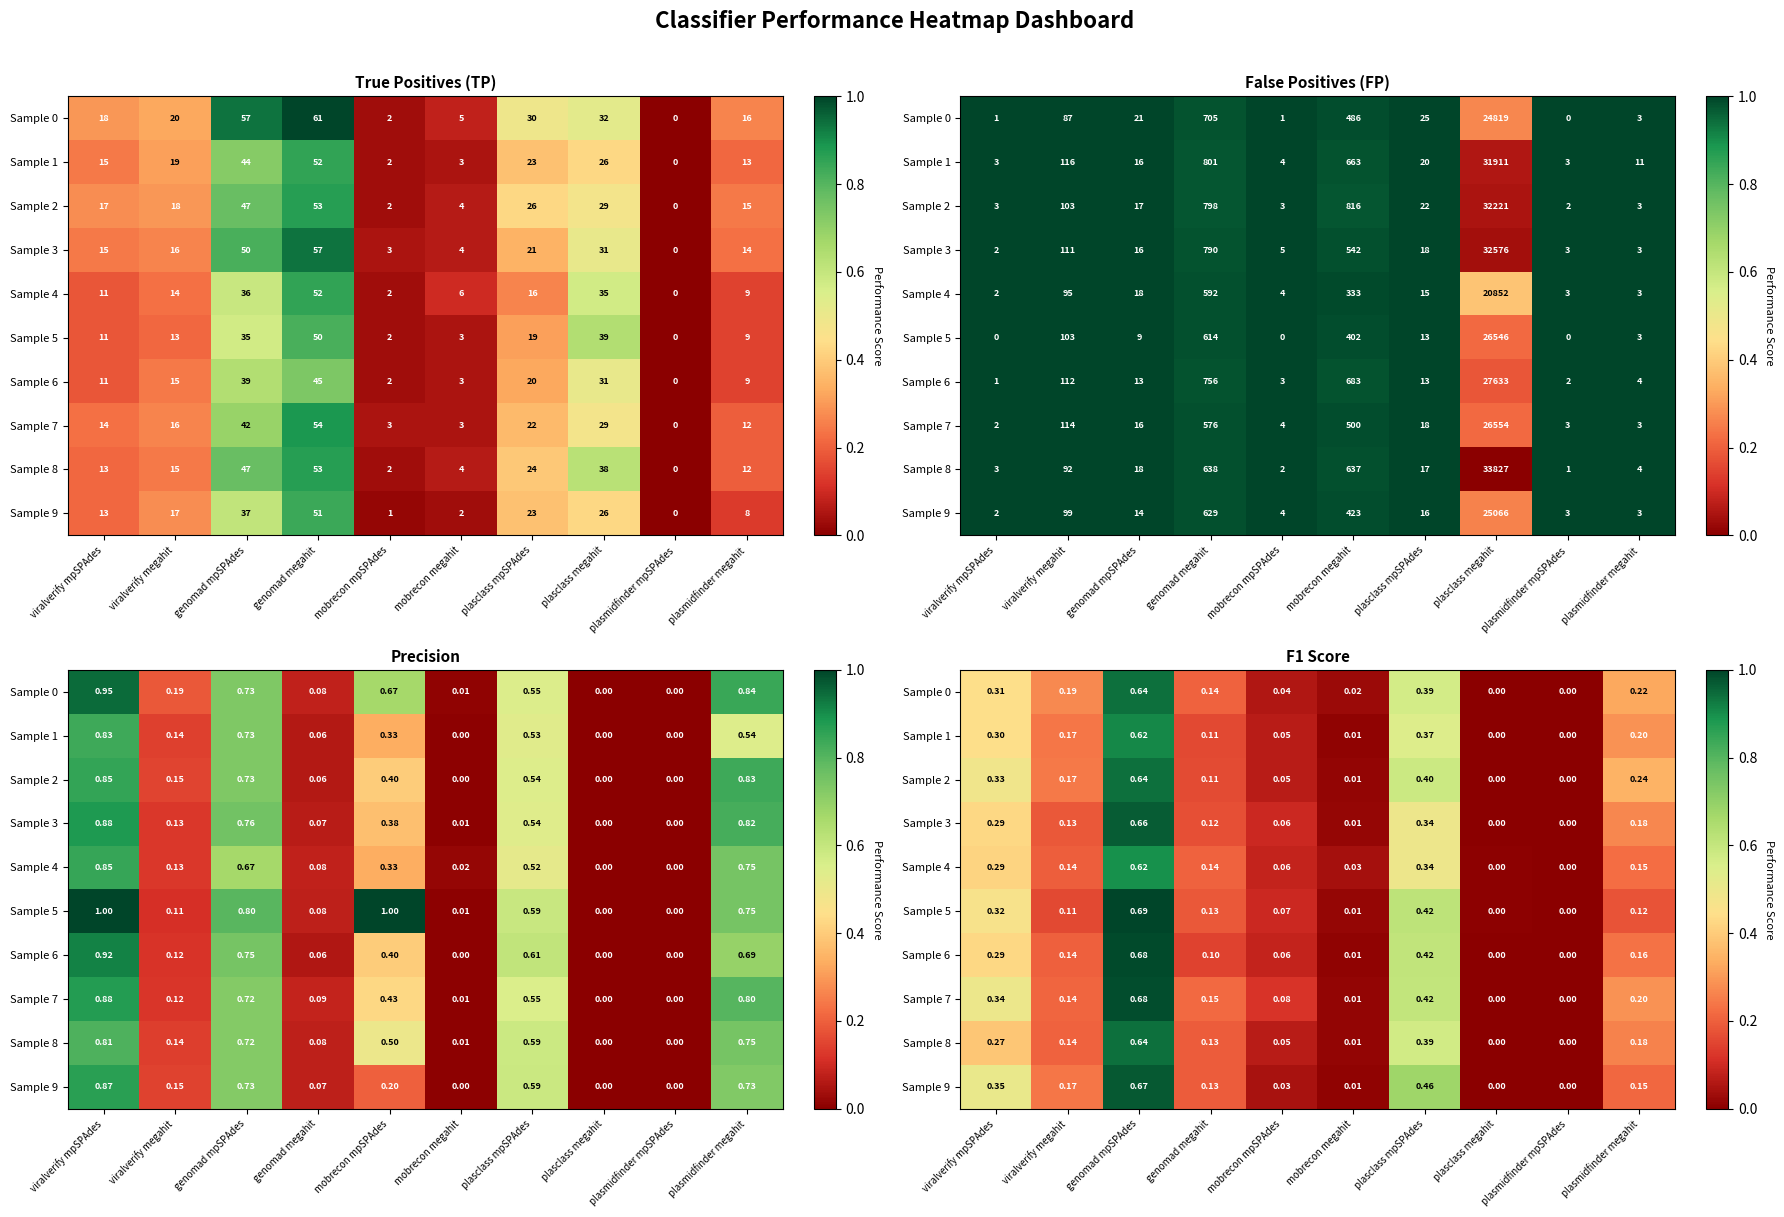

What is the difference between the highest and lowest values at genomad megahit?

0.1